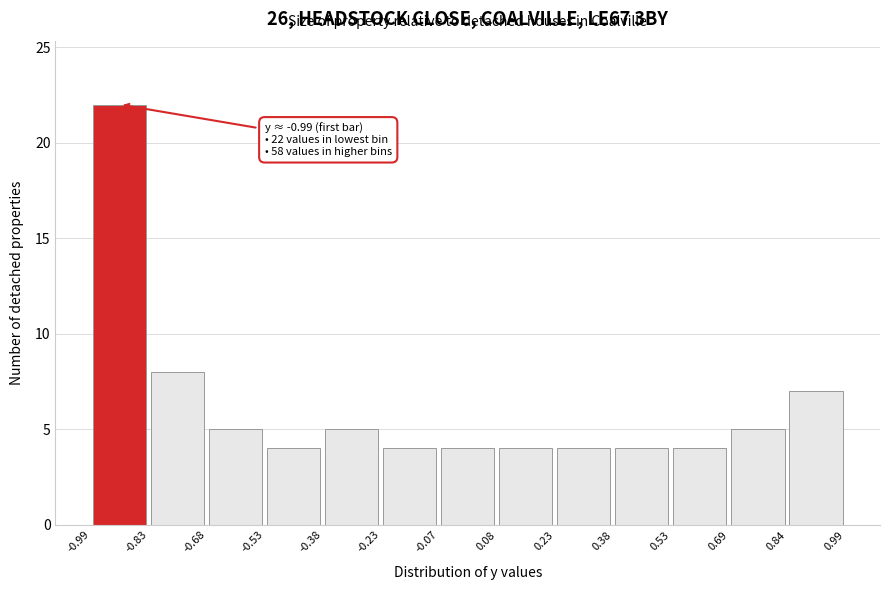

Which range on the x-axis has the tallest bar?

-0.99 to -0.83